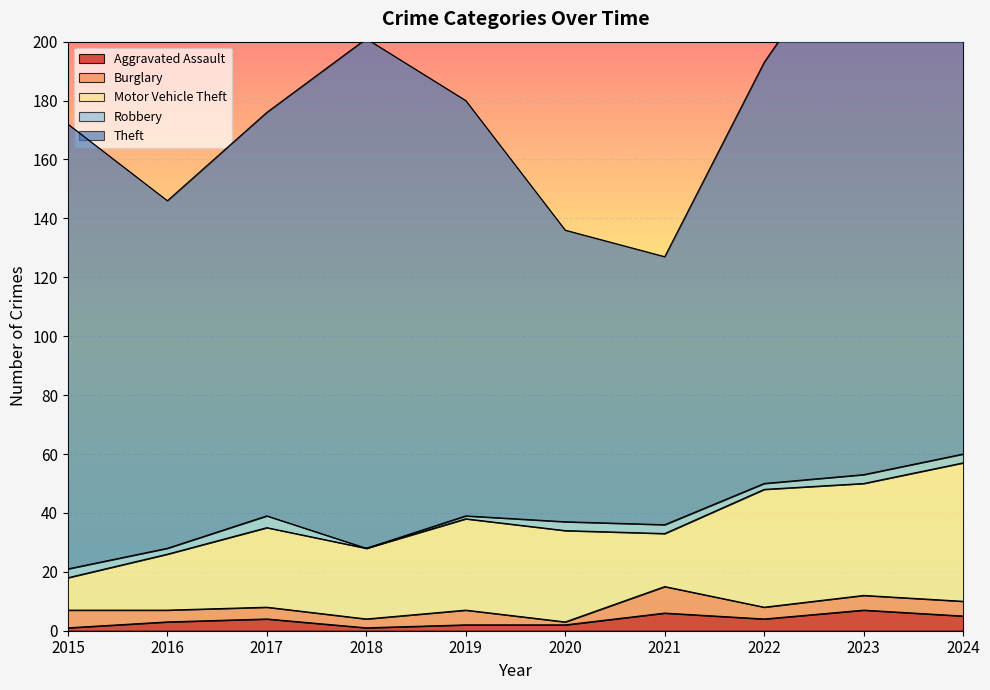

What is the maximum value for Aggravated Assault?

7